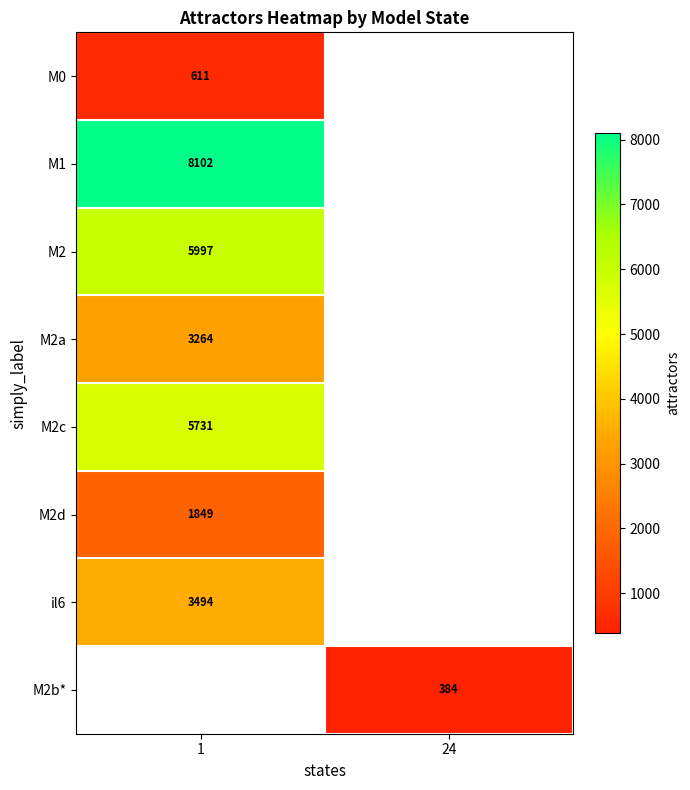

Where is row_1 nearest to the value 8102?

1